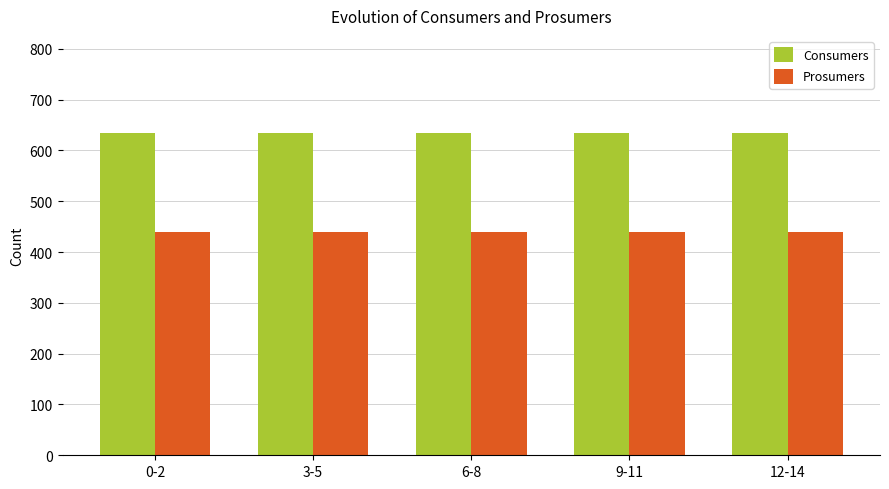

What is the average value of the Consumers series?

635